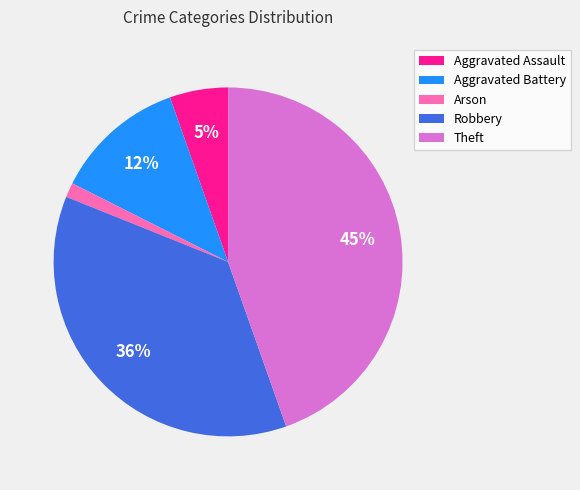

Does Robbery account for over 50% of the chart?

No